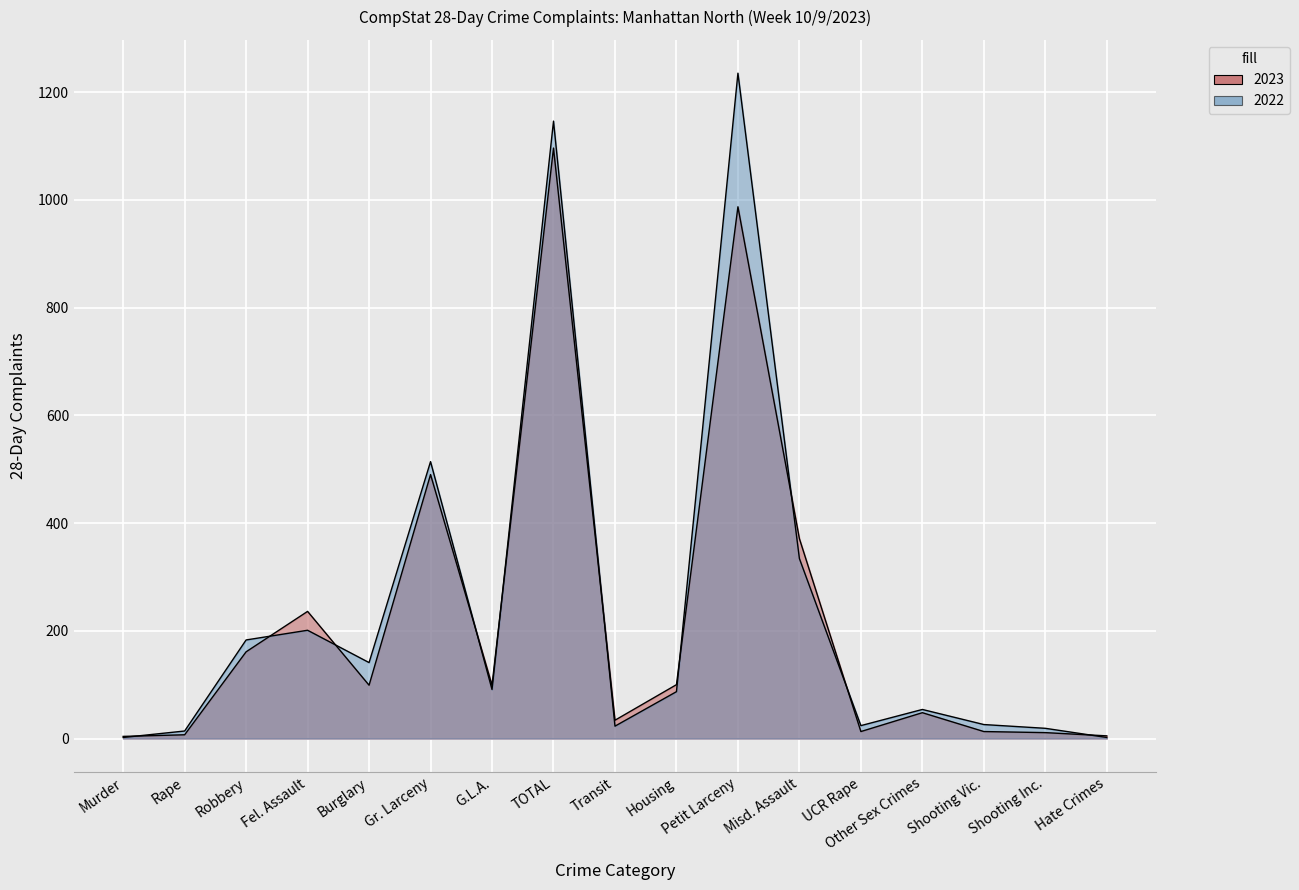

At Rape, list the series in order from smallest to largest.

2023, 2022